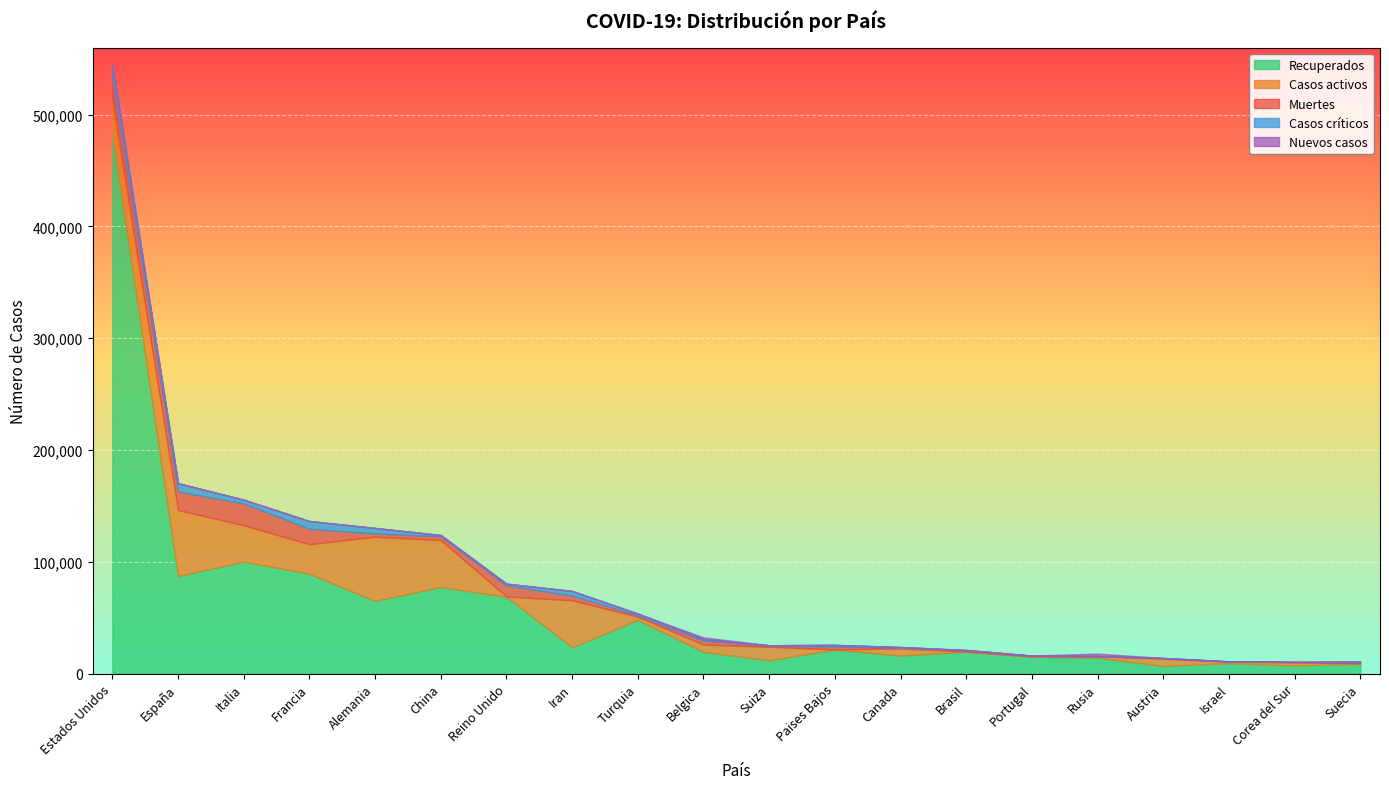

True or false: Casos críticos and Recuperados cross at least once.

False